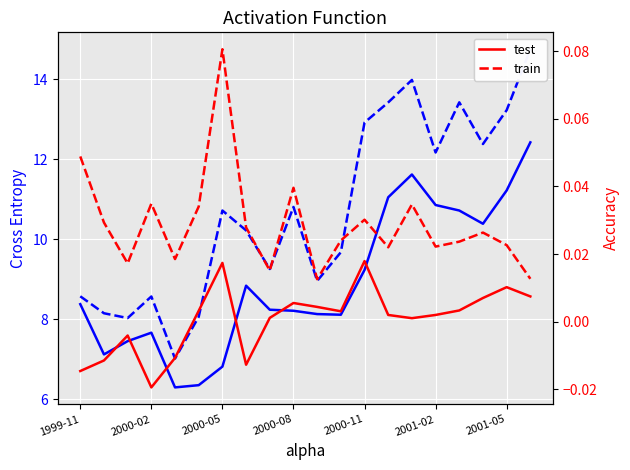

What position from the right is 13?

7